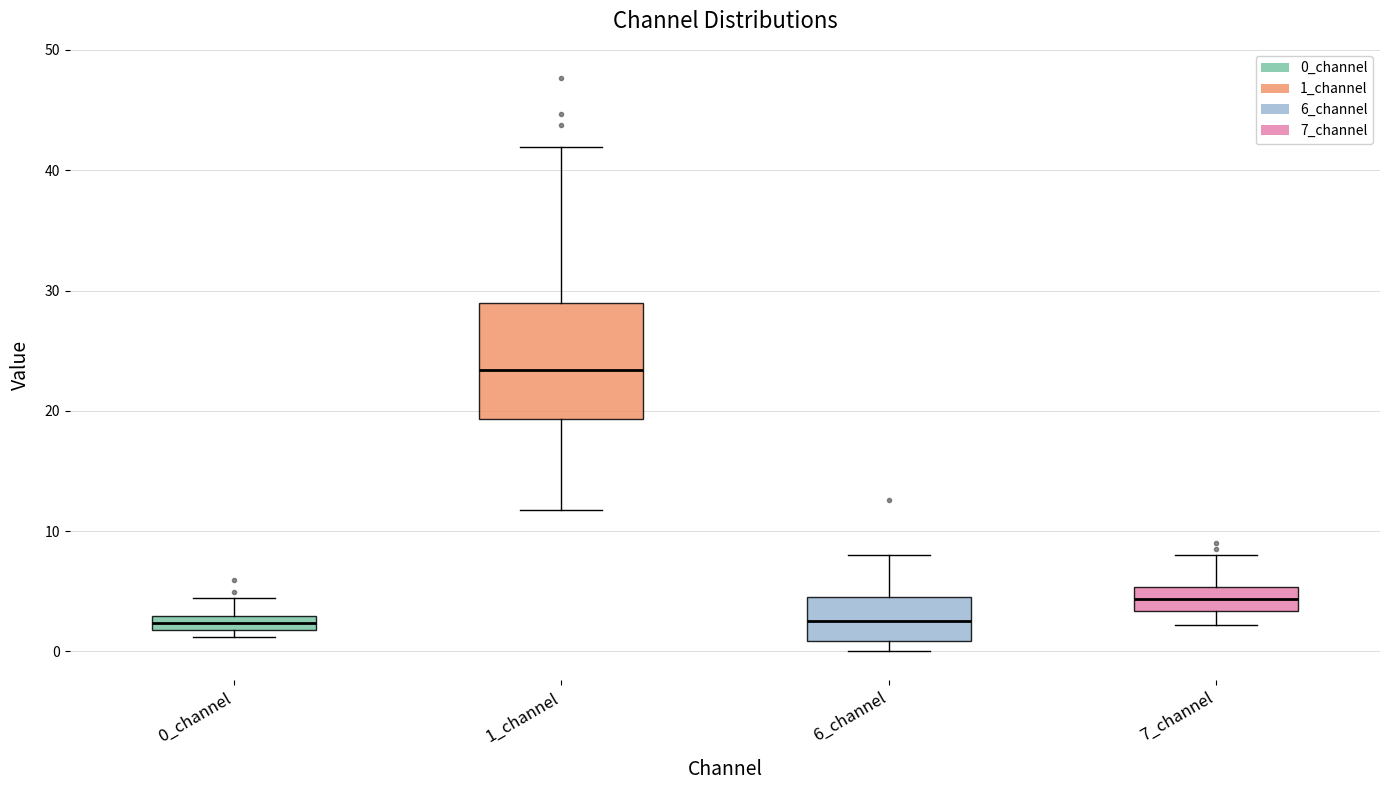

Where does the median line of the box for 6_channel sit on the y-axis? The values are not printed on the chart, so give them approximately, as read against the axis.

3